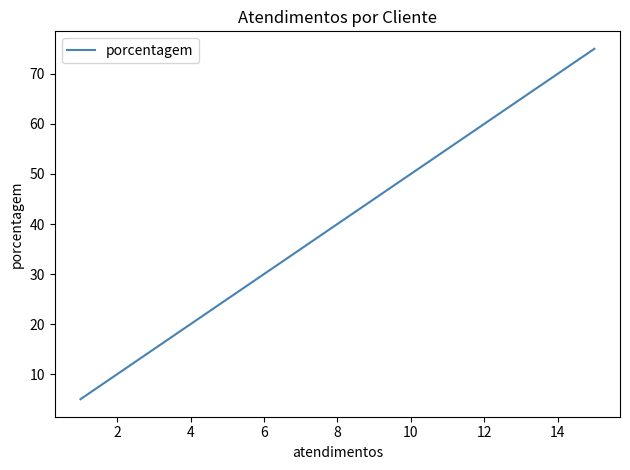

Does the chart have visible grid lines?

No